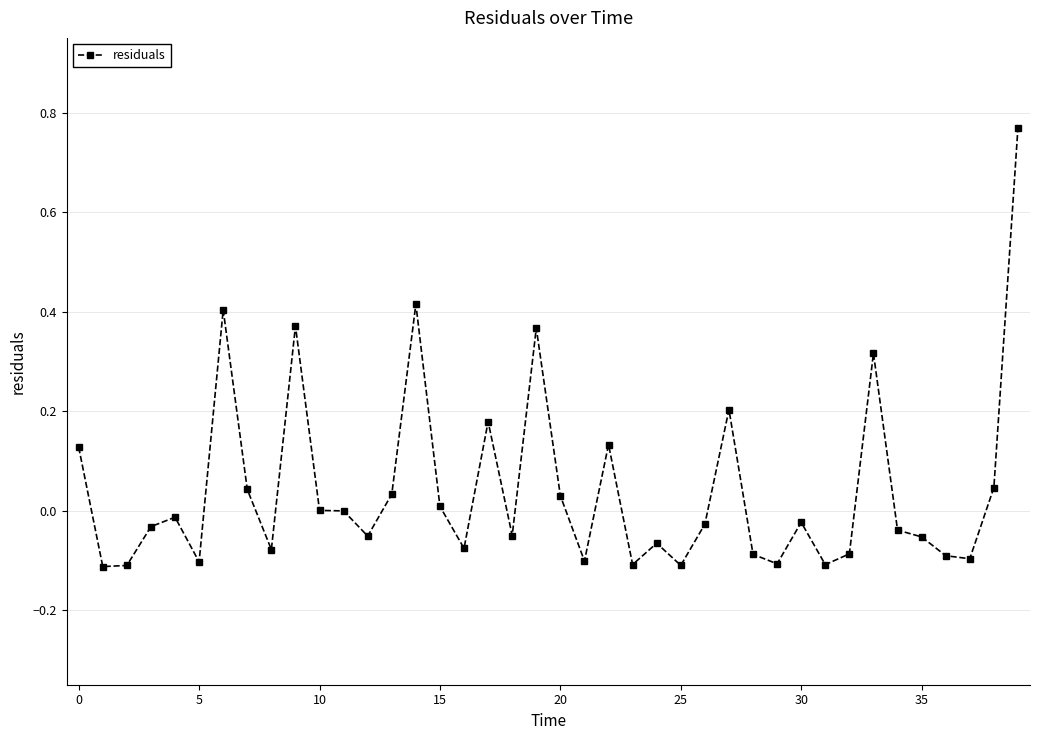

What is the difference between the second highest and minimum values?

0.5